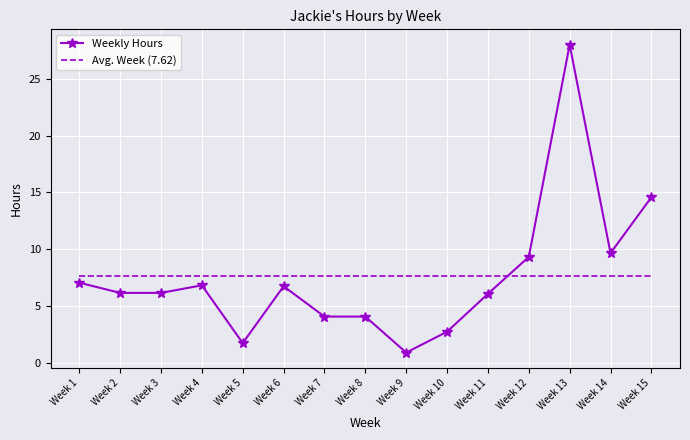

Which category has the lowest value in the Weekly Hours series?

Week 9